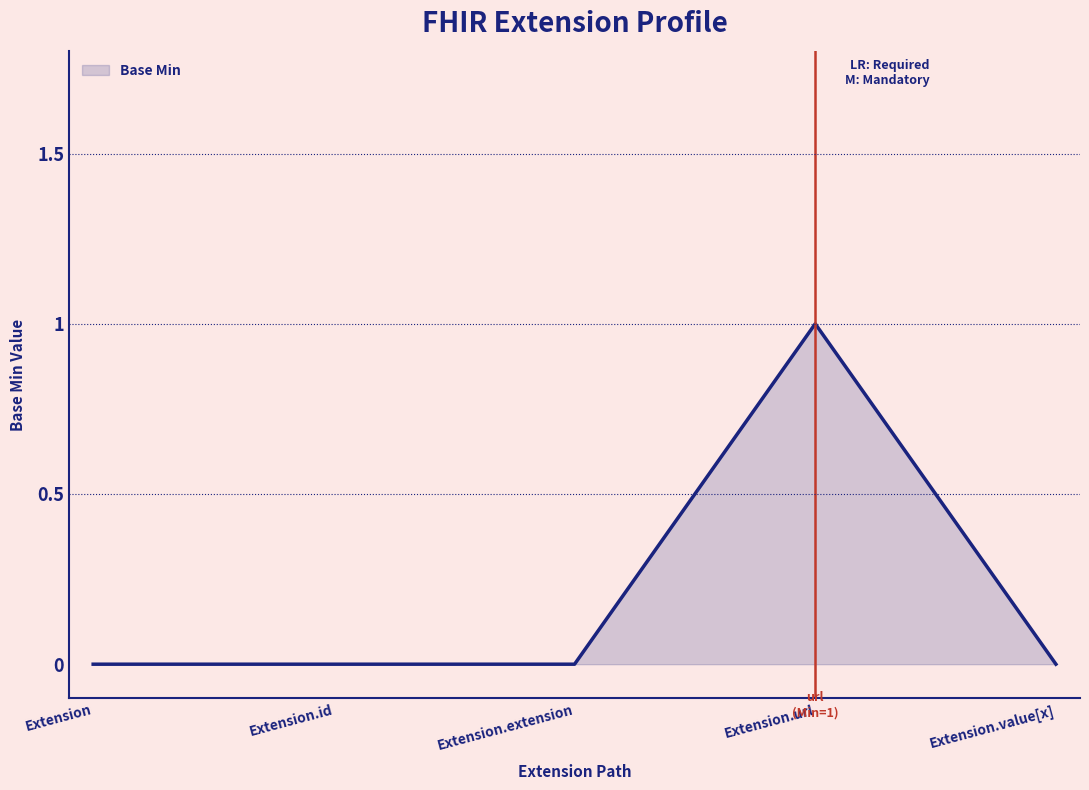

What is the change in value from Extension to Extension.url?

+1